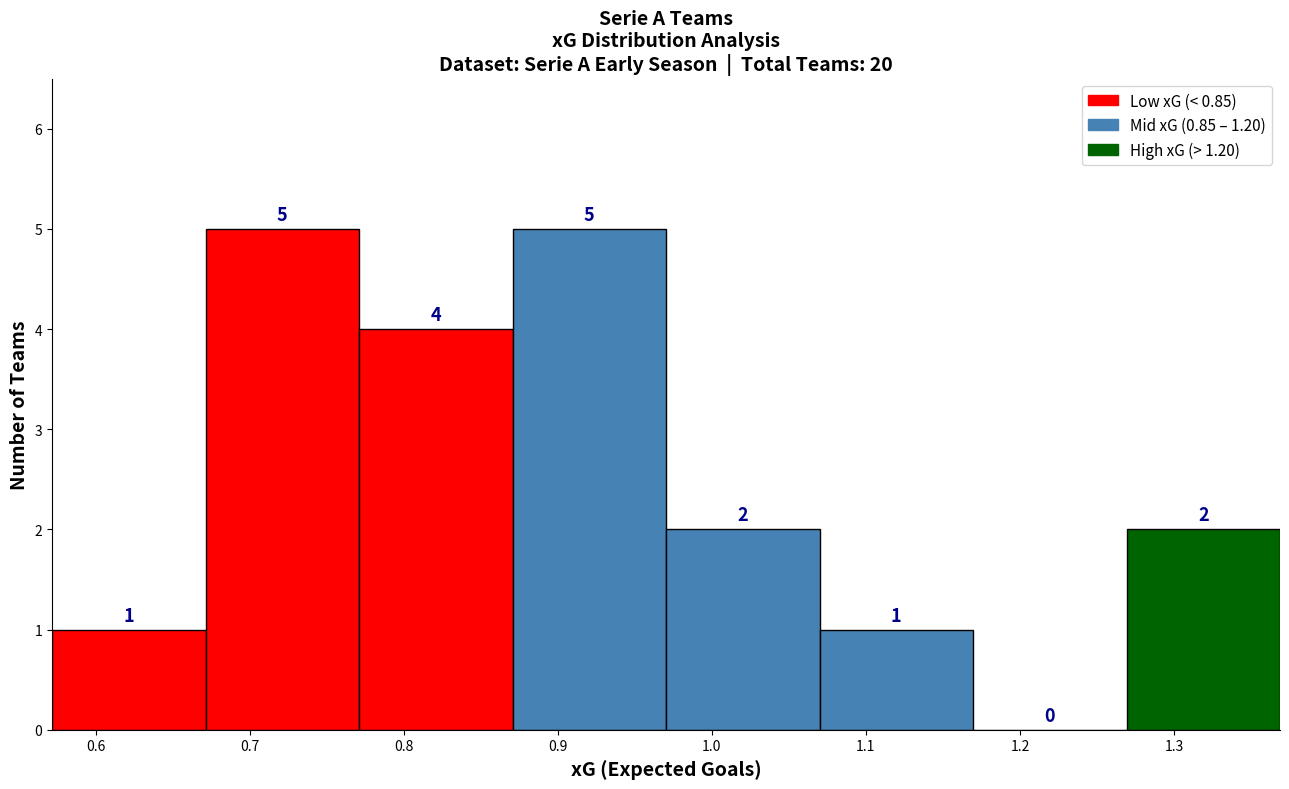

Reading left to right, transcribe this chart: for each bar, give the range it covers on the x-axis and its height. The bar edges are not printed on the chart, so give them approximately, as read against the axis.

0.57 to 0.67: 1
0.67 to 0.77: 5
0.77 to 0.87: 4
0.87 to 0.97: 5
0.97 to 1.07: 2
1.07 to 1.17: 1
1.17 to 1.27: 0
1.27 to 1.37: 2